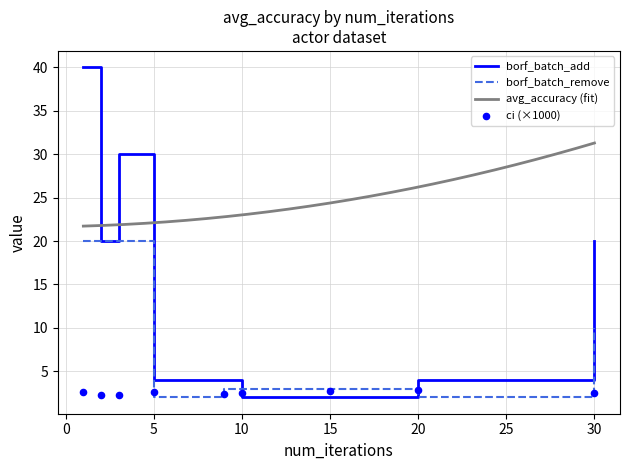

Which series has the largest Y range (max minus min)?

borf_batch_add